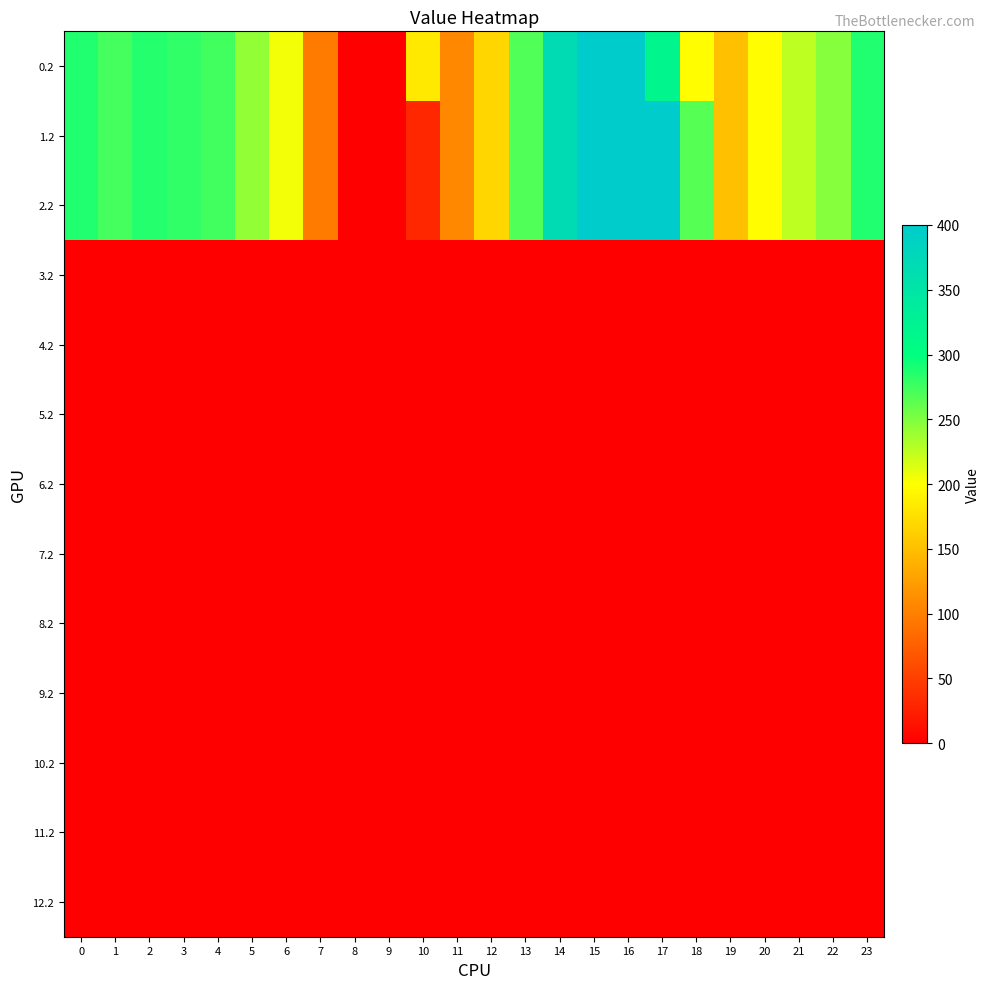

Which series has the largest total across all categories?

0.2